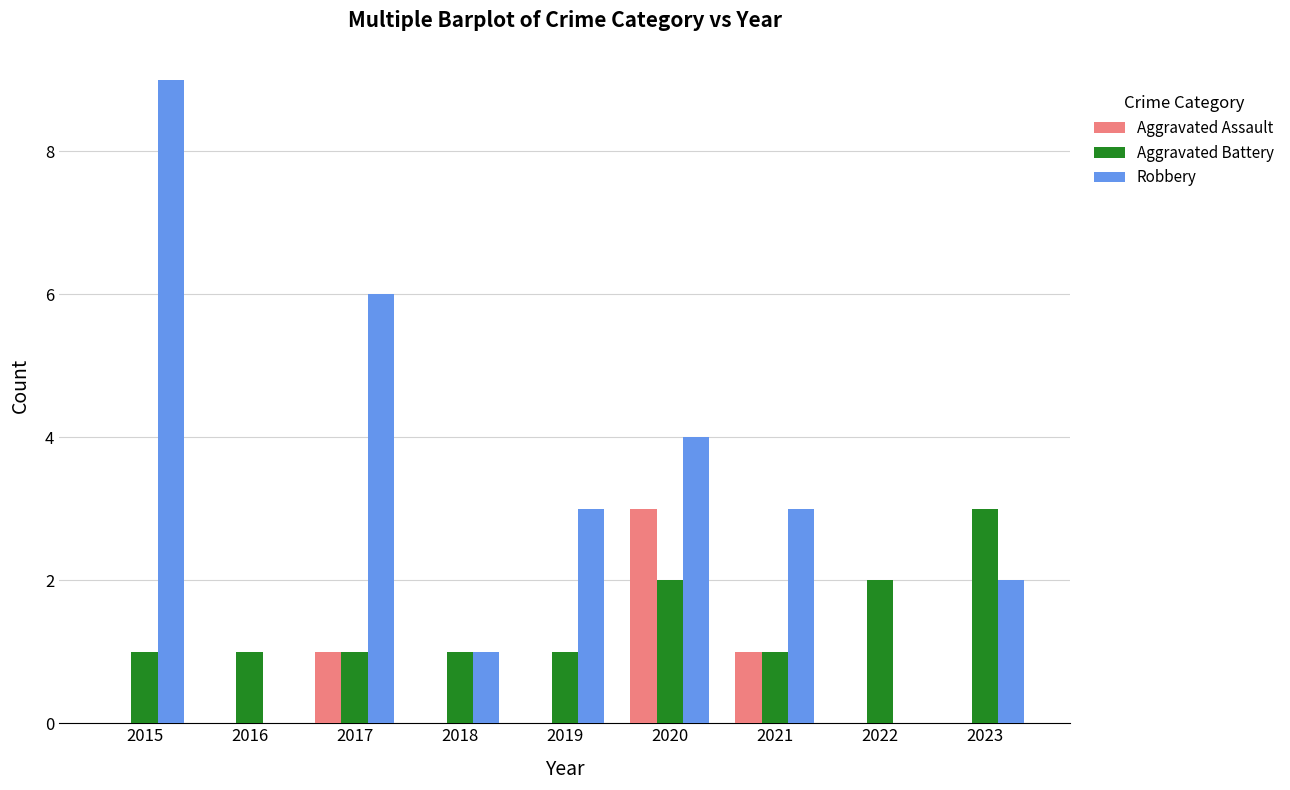

The Robbery series shows 9 at 2015. True or false?

True